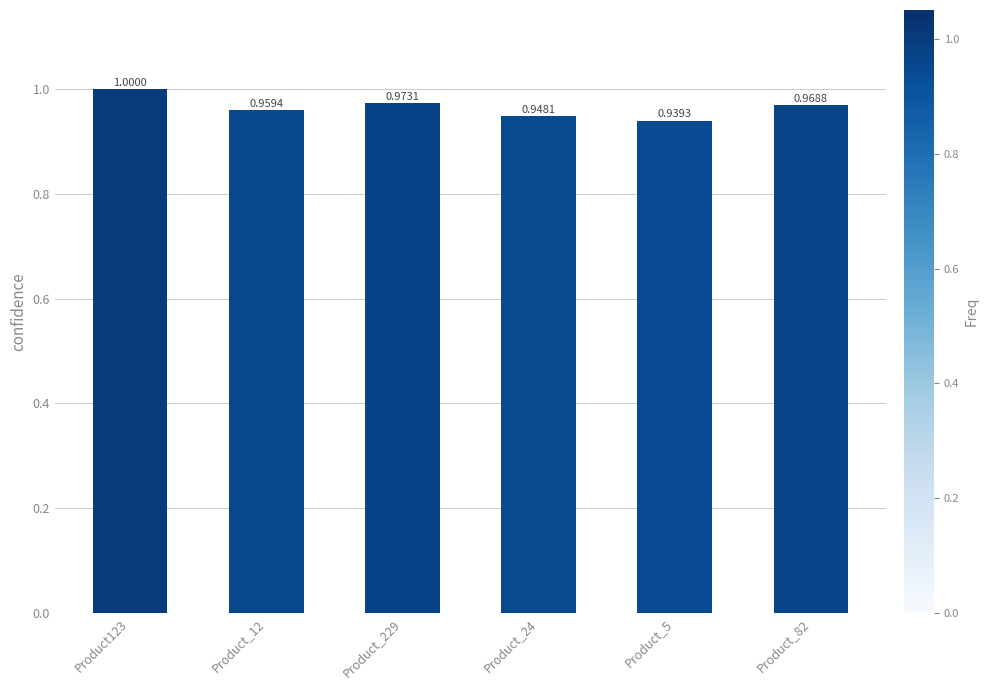

What is the label of the 3rd bar from the left?

Product_229